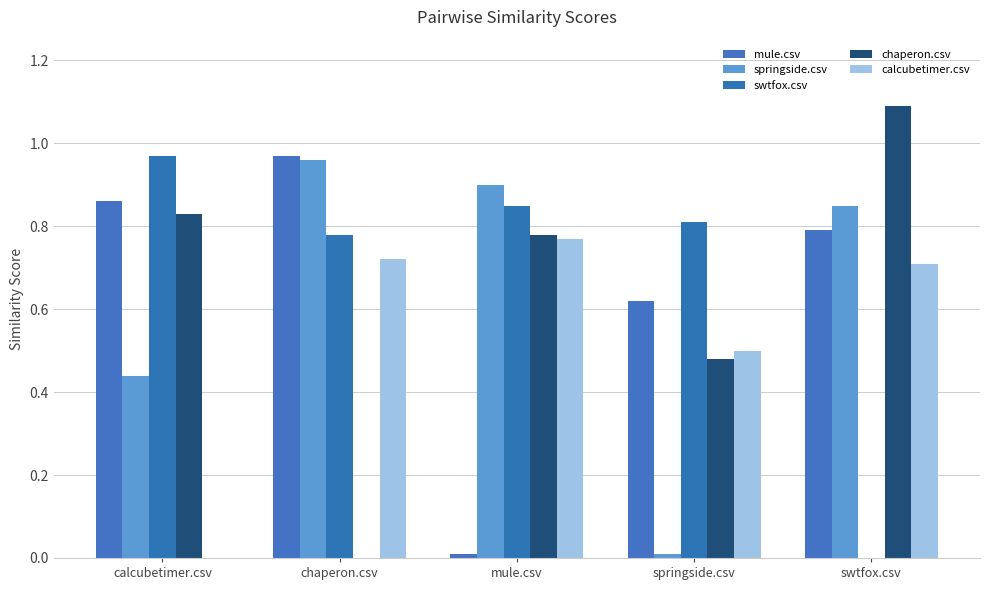

Does the chart contain stacked bars?

No